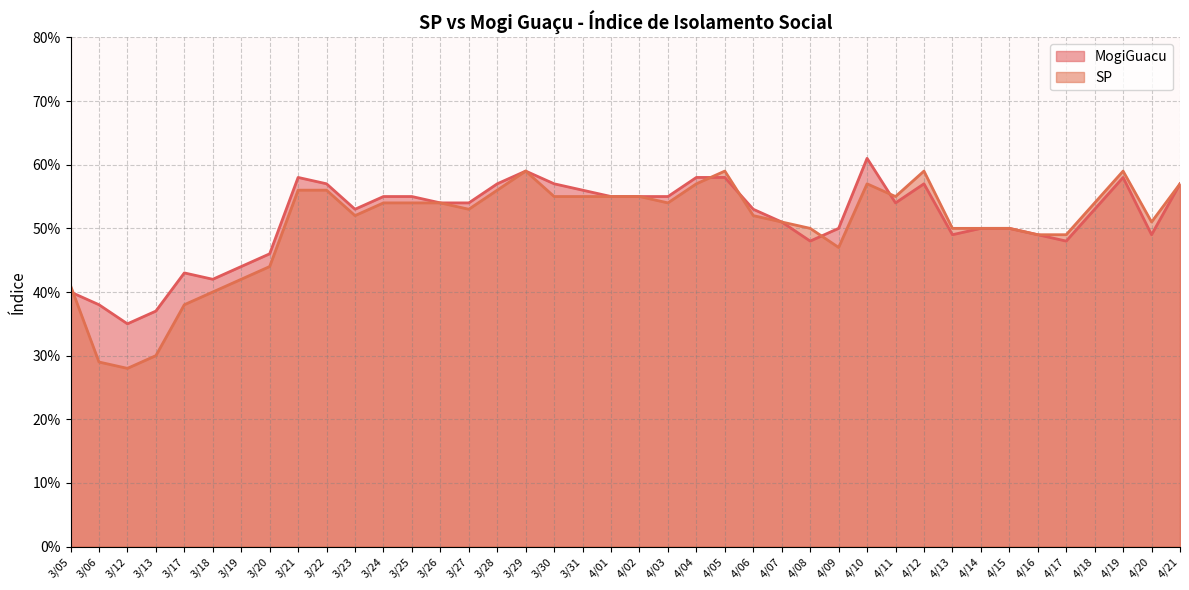

Reading left to right, transcribe all the data shown in this chart.

MogiGuacu: 0.4	0.4	0.3	0.4	0.4	0.4	0.4	0.5	0.6	0.6	0.5	0.6	0.6	0.5	0.5	0.6	0.6	0.6	0.6	0.6	0.6	0.6	0.6	0.6	0.5	0.5	0.5	0.5	0.6	0.5	0.6	0.5	0.5	0.5	0.5	0.5	0.5	0.6	0.5	0.6
SP: 0.4	0.3	0.3	0.3	0.4	0.4	0.4	0.4	0.6	0.6	0.5	0.5	0.5	0.5	0.5	0.6	0.6	0.6	0.6	0.6	0.6	0.5	0.6	0.6	0.5	0.5	0.5	0.5	0.6	0.6	0.6	0.5	0.5	0.5	0.5	0.5	0.5	0.6	0.5	0.6